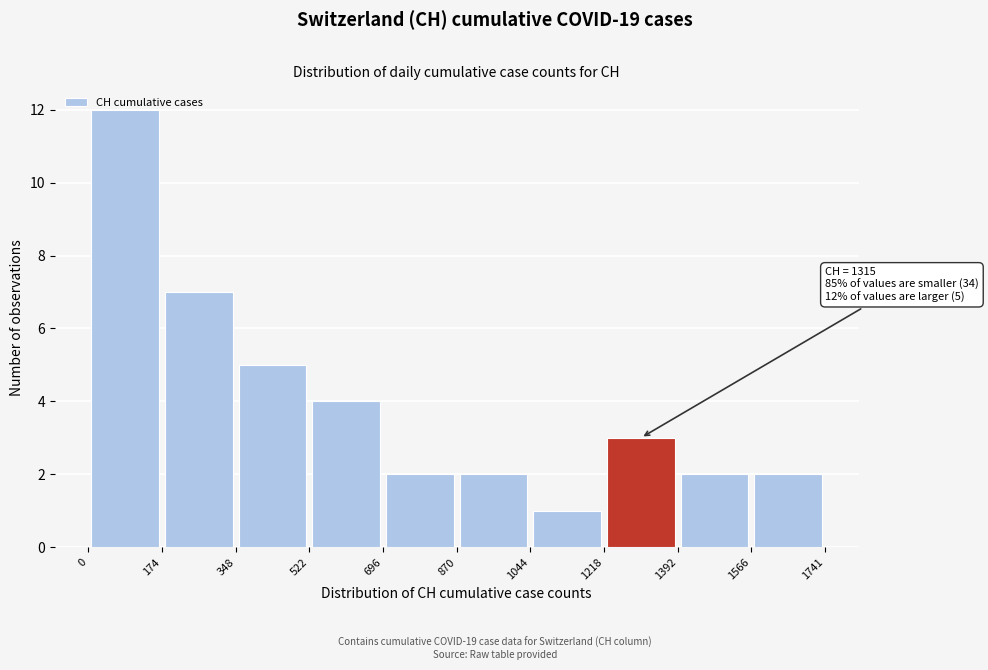

Over which range of the x-axis is the bar tallest?

0 to 174